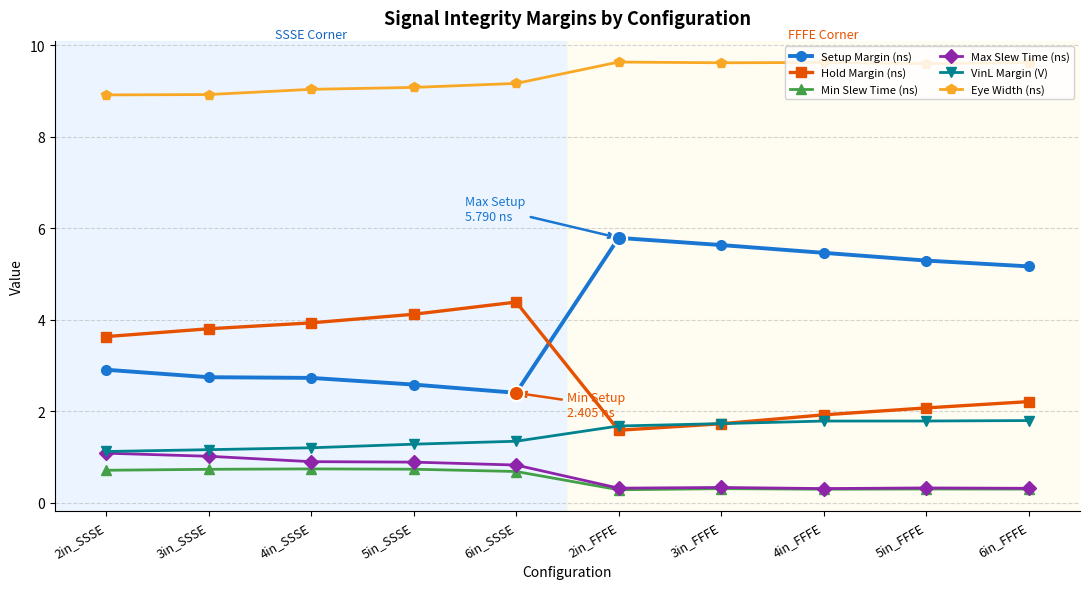

What is the spread (max minus min) of values at 2in_FFFE?

9.3